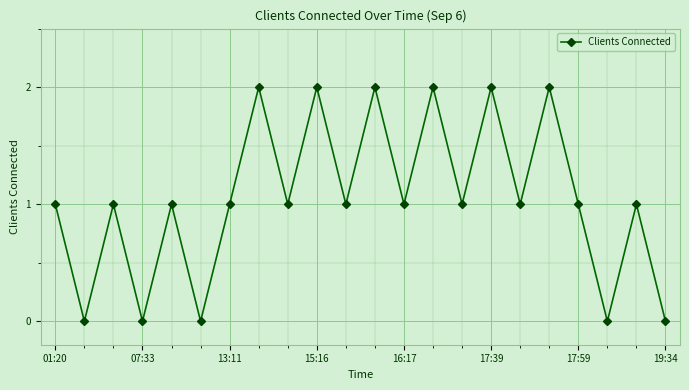

Reading left to right, transcribe all the data shown in this chart.

1	0	1	0	1	0	1	2	1	2	1	2	1	2	1	2	1	2	1	0	1	0